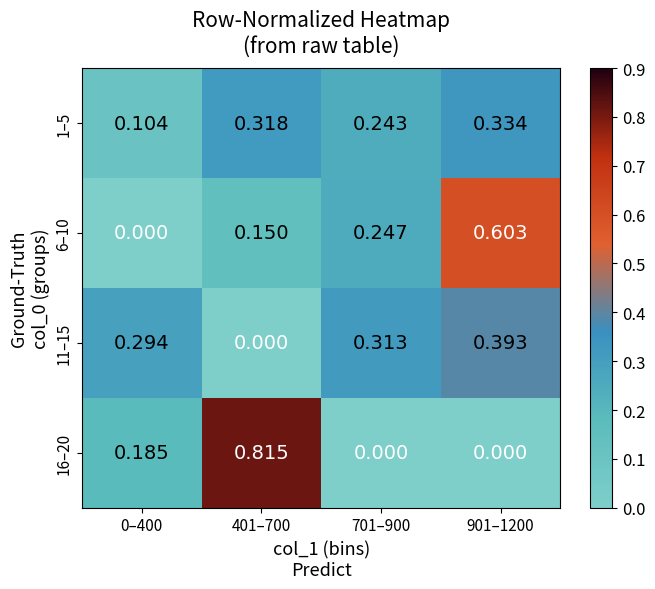

Is the value of 6–10 at 701–900 greater than the value of 1–5 at 701–900?

Yes